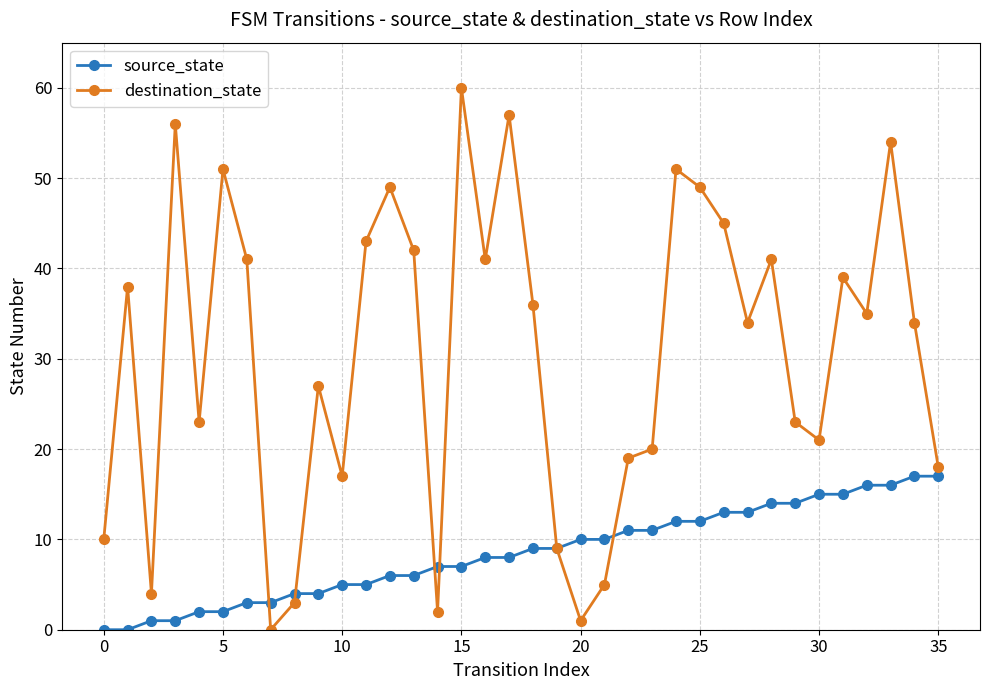

What is the highest value of the source_state series?

17